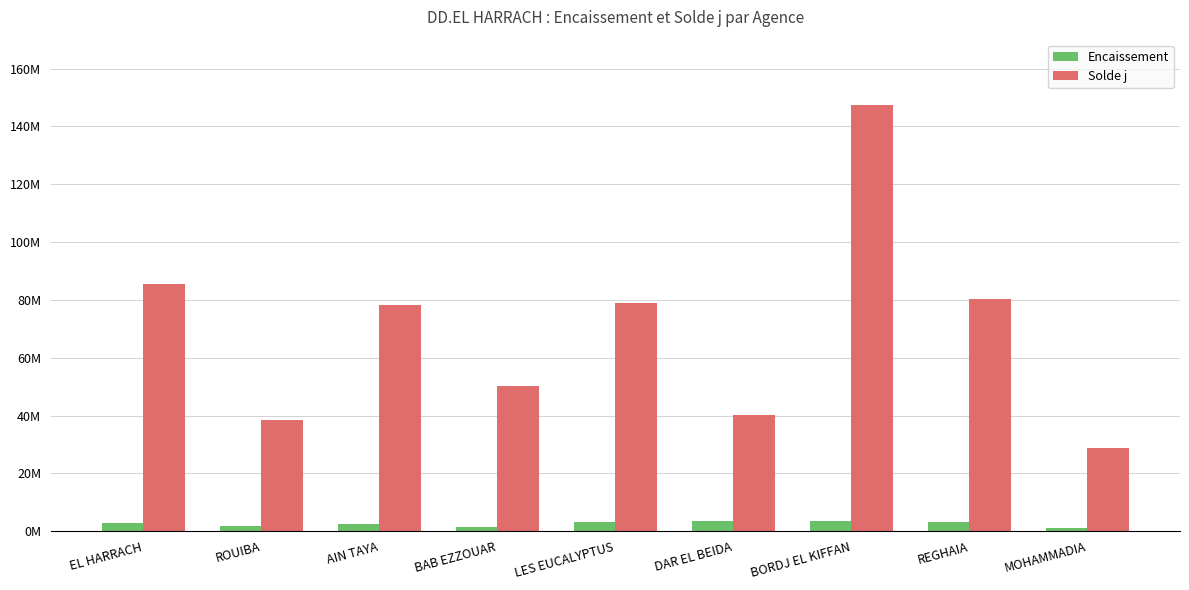

What is the minimum value shown in the chart?

1116999.4